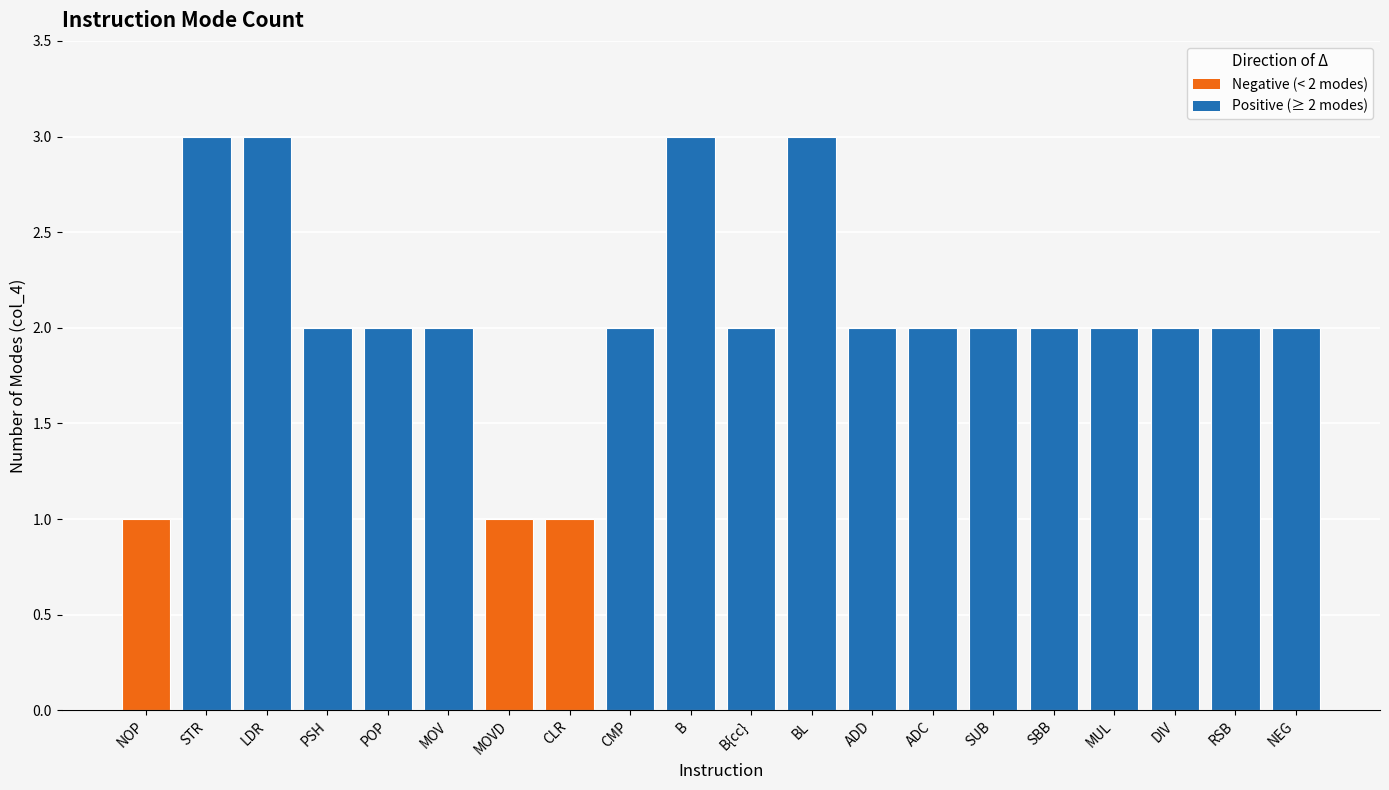

Approximately how many times larger is the value at RSB compared to DIV?

1.0